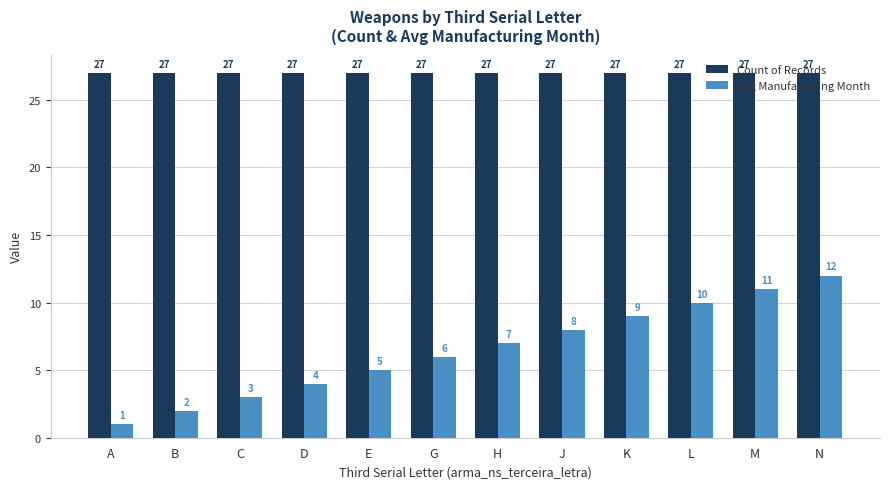

What position from the left is K?

9